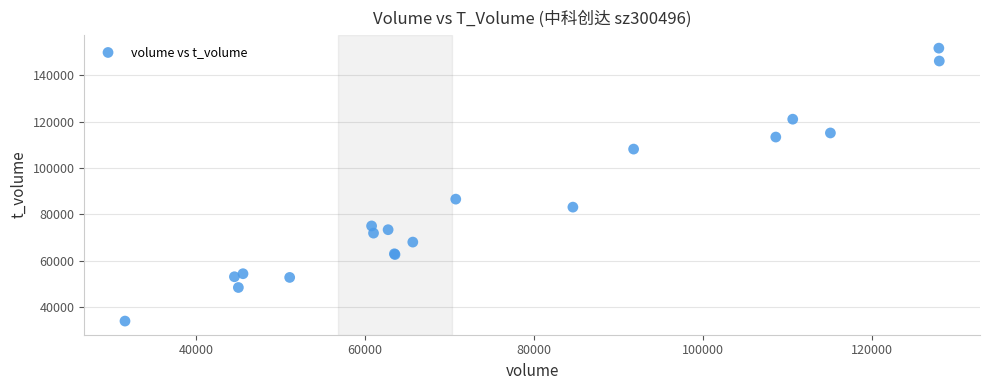

What Y value in the scatter plot is closest to 92808?

86534